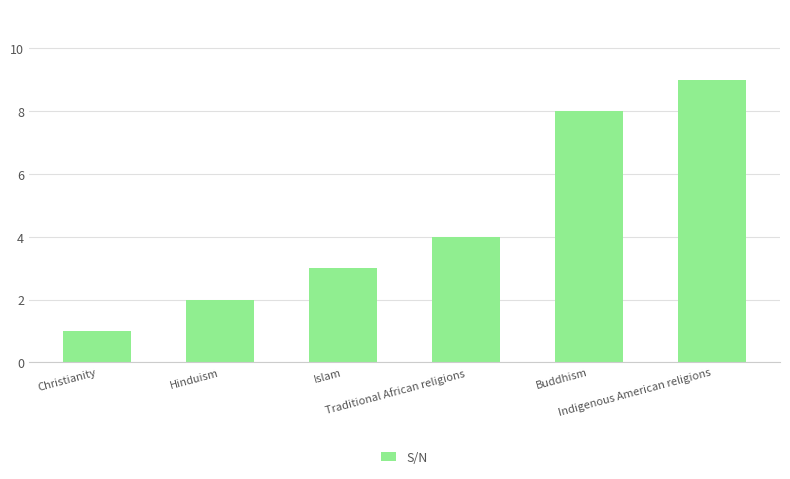

List the labels in order of value, smallest first.

Christianity, Hinduism, Islam, Traditional African religions, Buddhism, Indigenous American religions